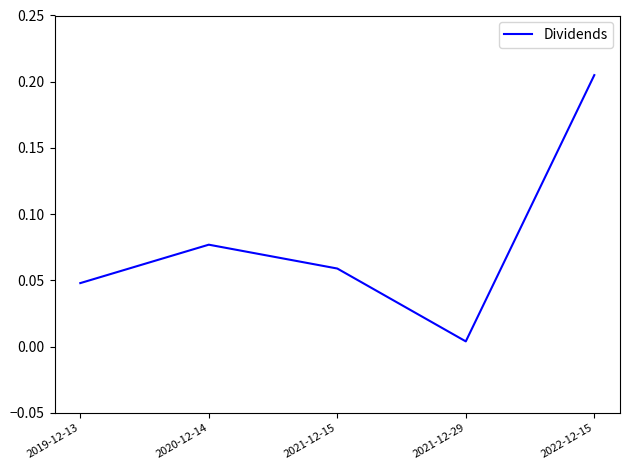

Which category has the lowest value across all series?

2021-12-29